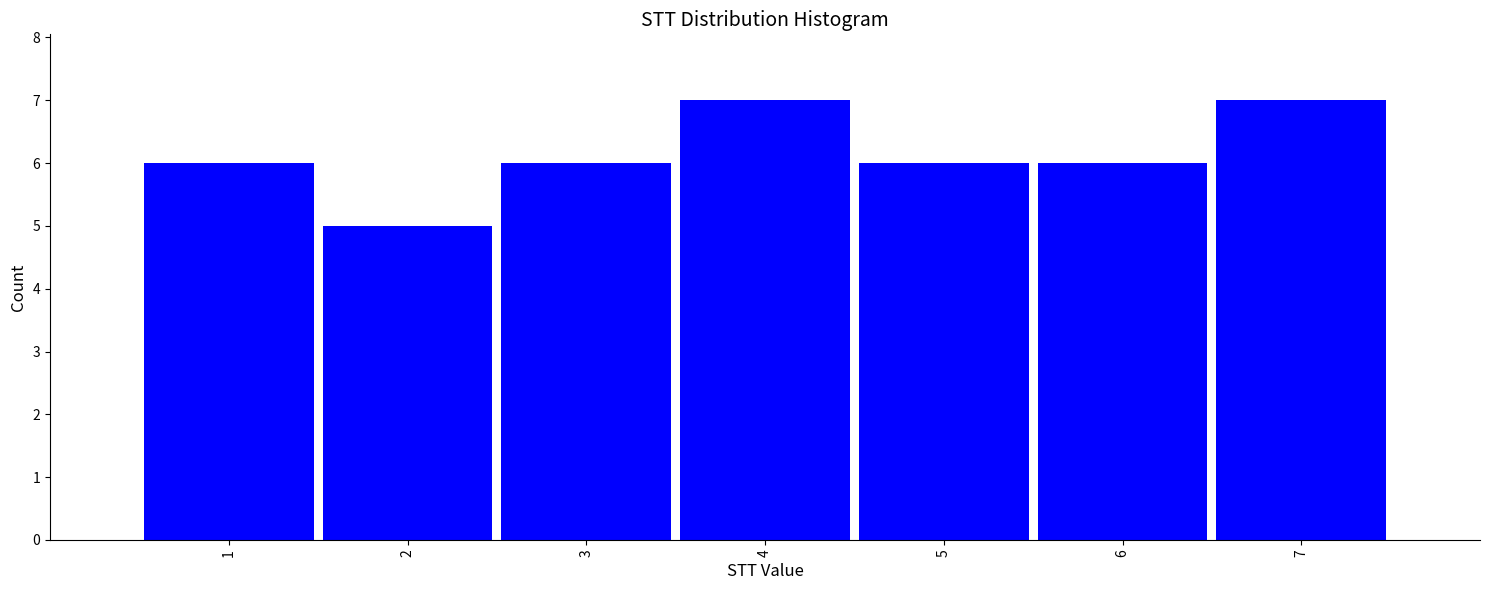

Reading left to right, extract all data points from this chart.

1=6	2=5	3=6	4=7	5=6	6=6	7=7